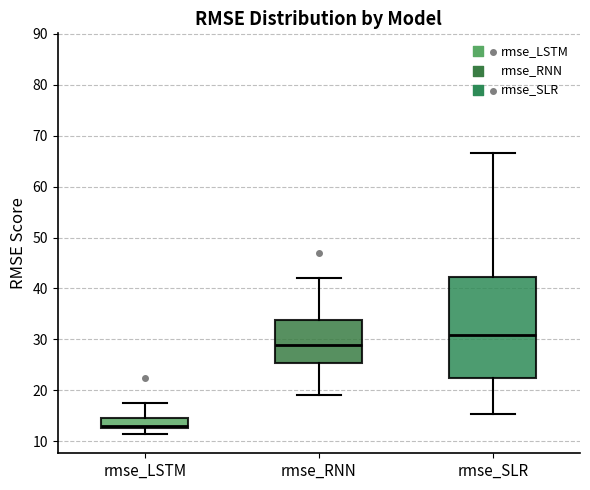

Where does the upper whisker of the box for rmse_LSTM end on the y-axis? The values are not printed on the chart, so give them approximately, as read against the axis.

17